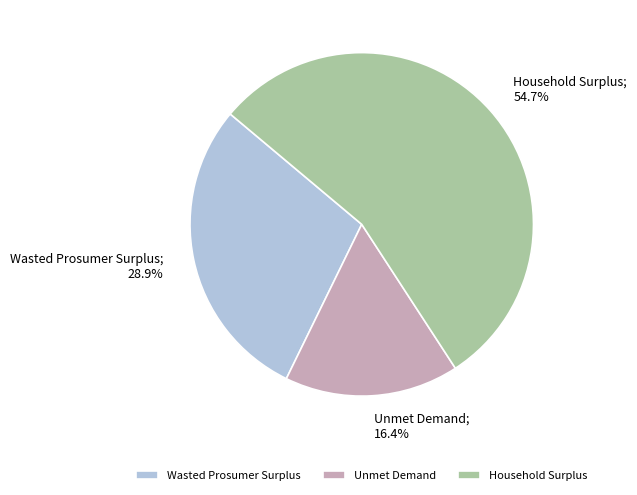

To the nearest percent, what is the combined percentage of Household Surplus and Wasted Prosumer Surplus?

84%